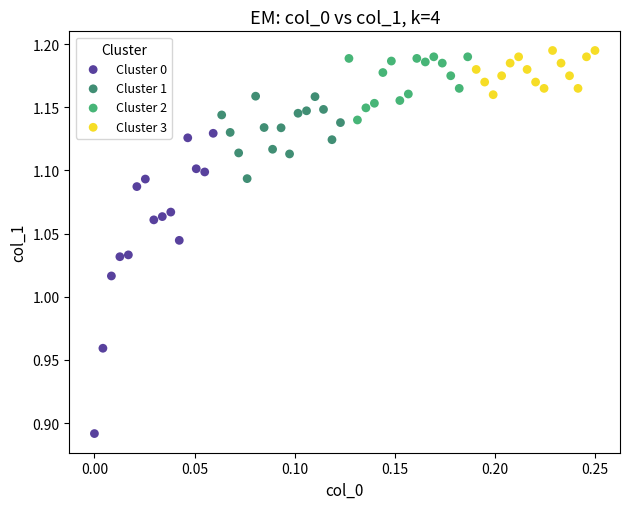

Which series has the largest Y range (max minus min)?

Cluster 0